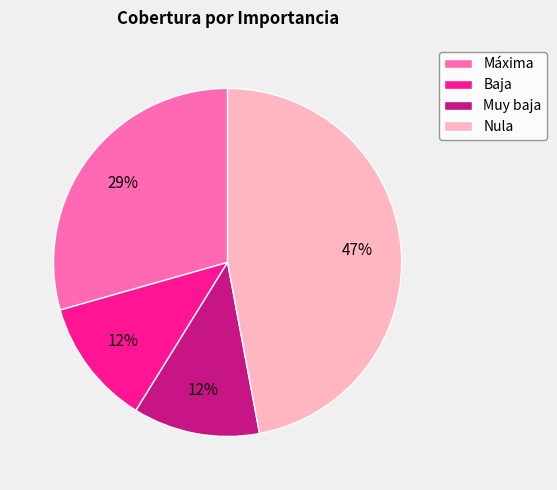

Is it true that Máxima is 14% of the pie?

False